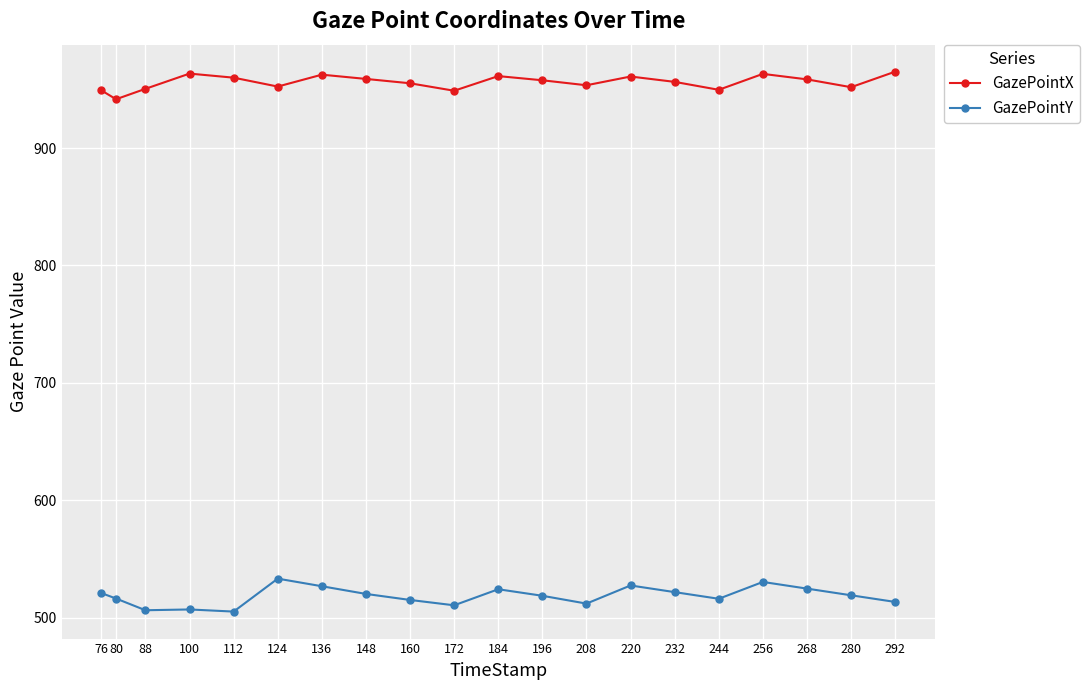

How many data points in GazePointX are above 957?

10